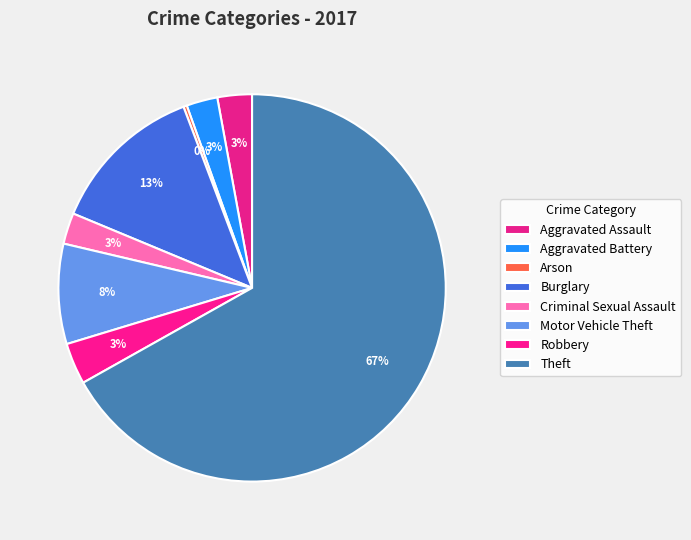

Rank the categories by value from highest to lowest.

Theft, Burglary, Motor Vehicle Theft, Robbery, Aggravated Assault, Aggravated Battery, Criminal Sexual Assault, Arson